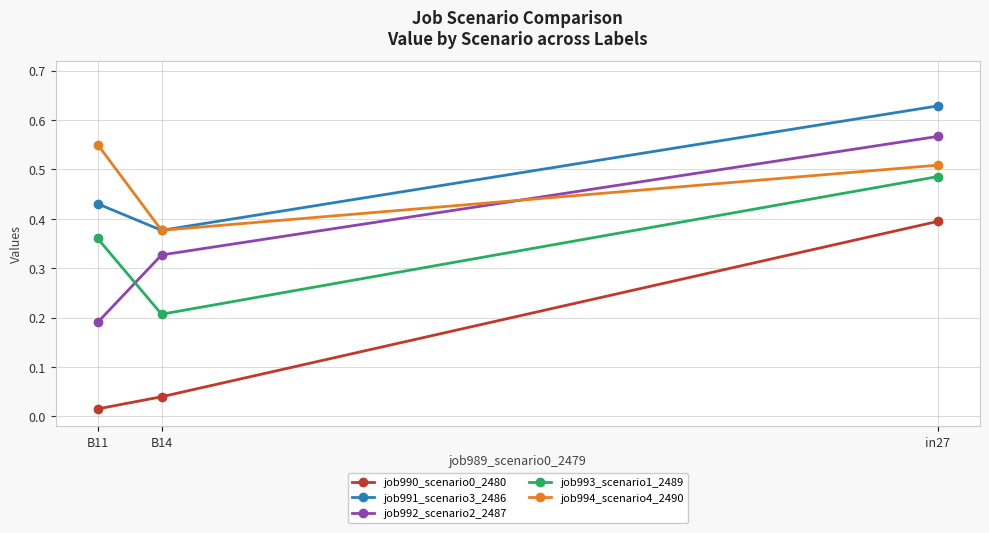

What is the label of the 1st point from the left?

B11